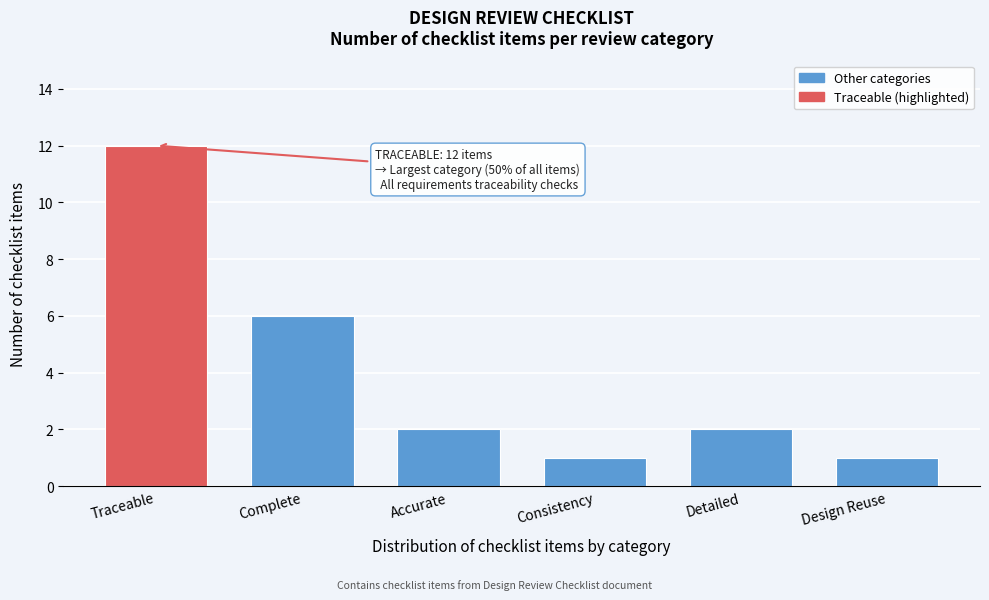

Reading left to right, extract all data points from this chart.

Traceable=12	Complete=6	Accurate=2	Consistency=1	Detailed=2	Design Reuse=1